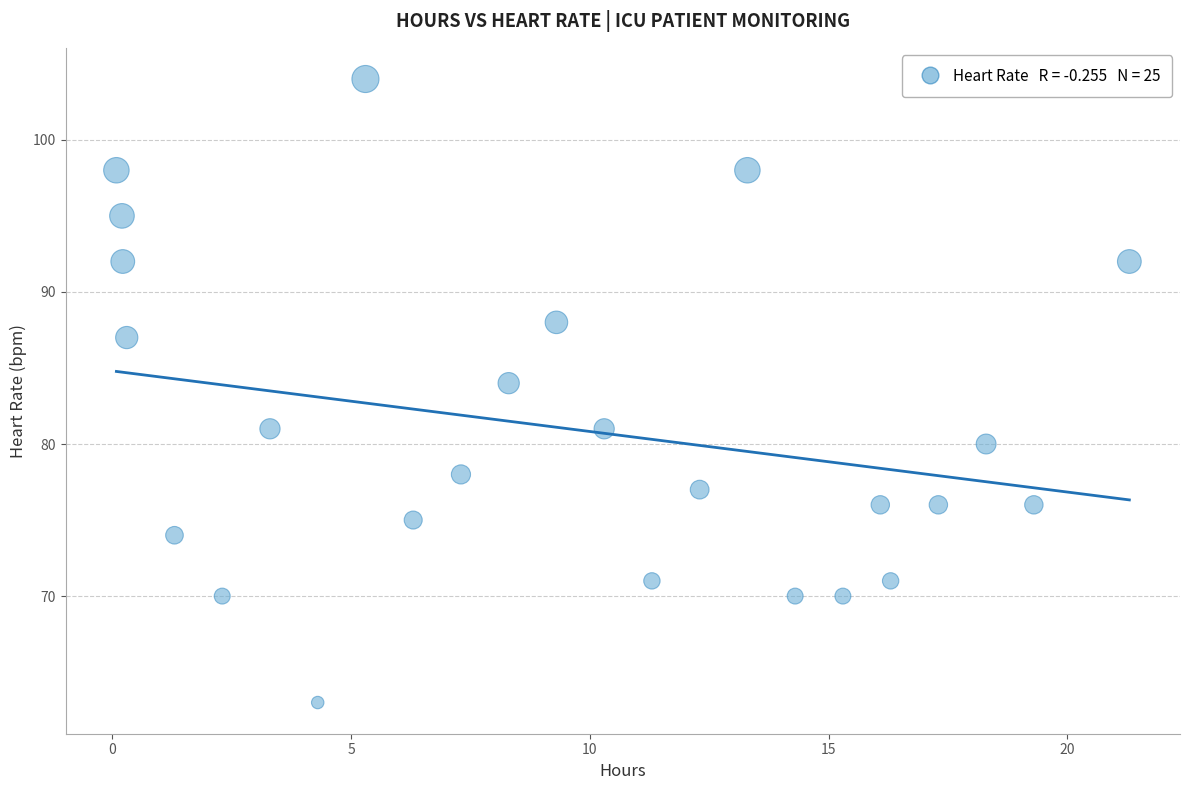

What is the range of Y values (max minus min)?

41